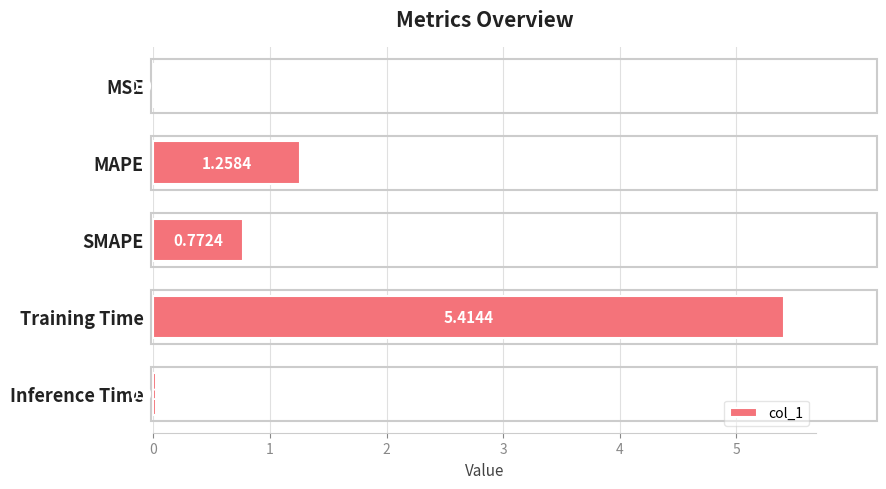

At which label is the value closest to 2?

MAPE